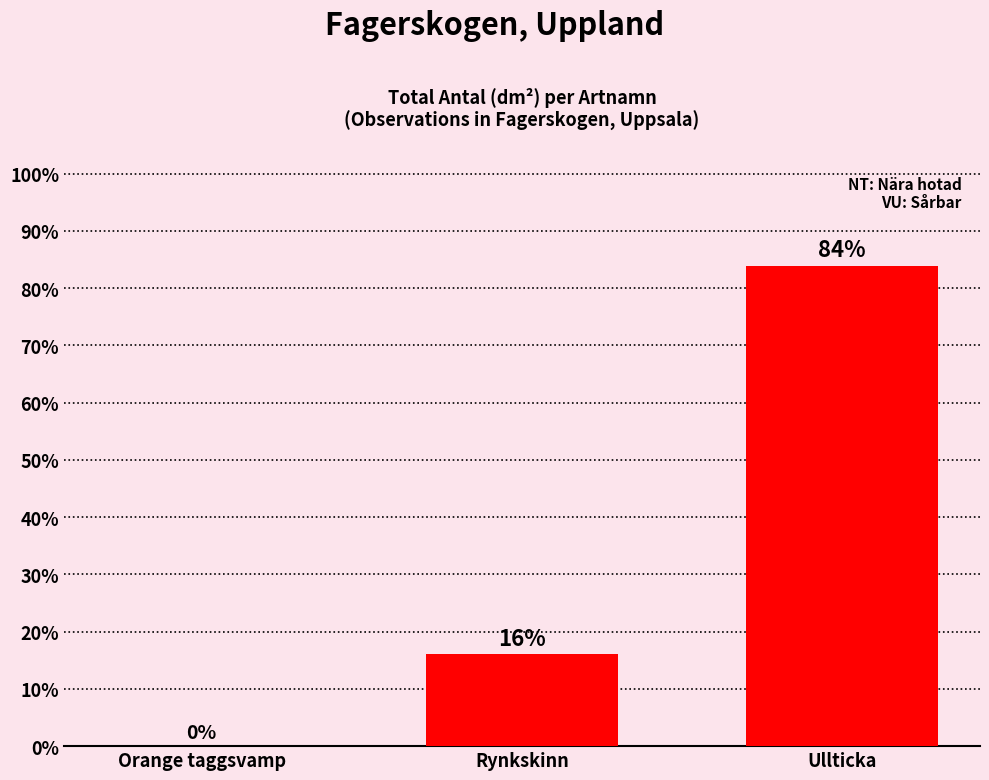

What is the sum of all values?

100.0